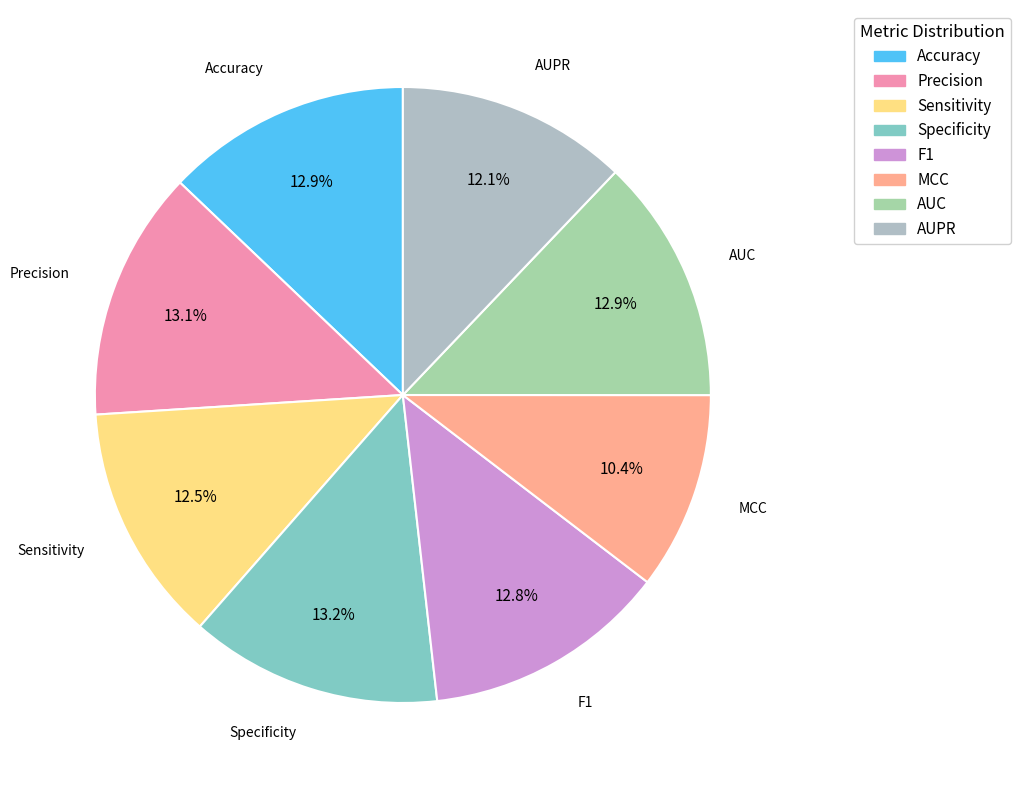

Which category has the smallest portion of the pie?

MCC